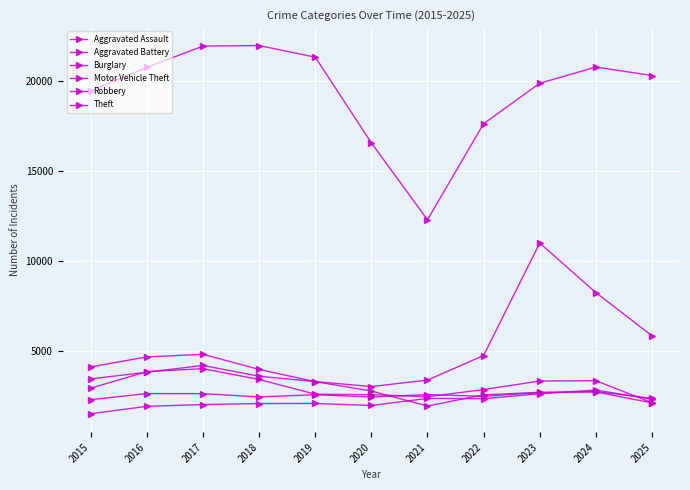

Which category has the lowest value across all series?

2015